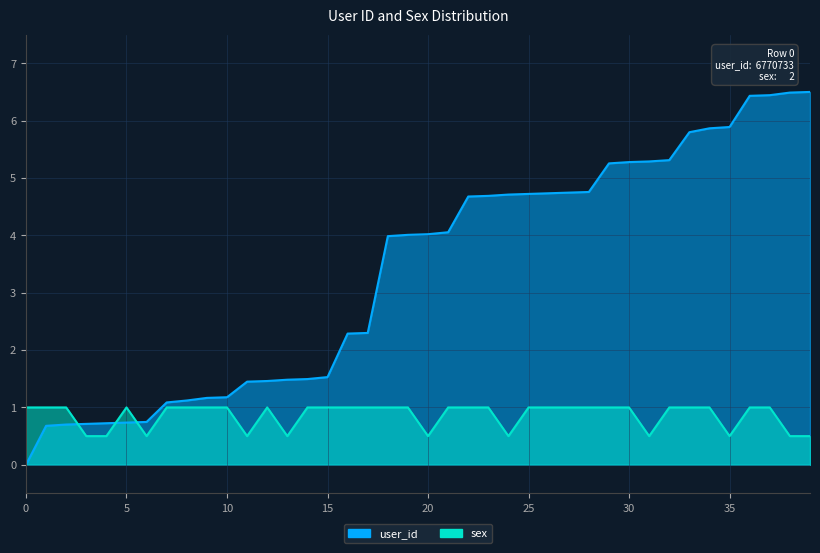

Which series has the largest total across all categories?

user_id